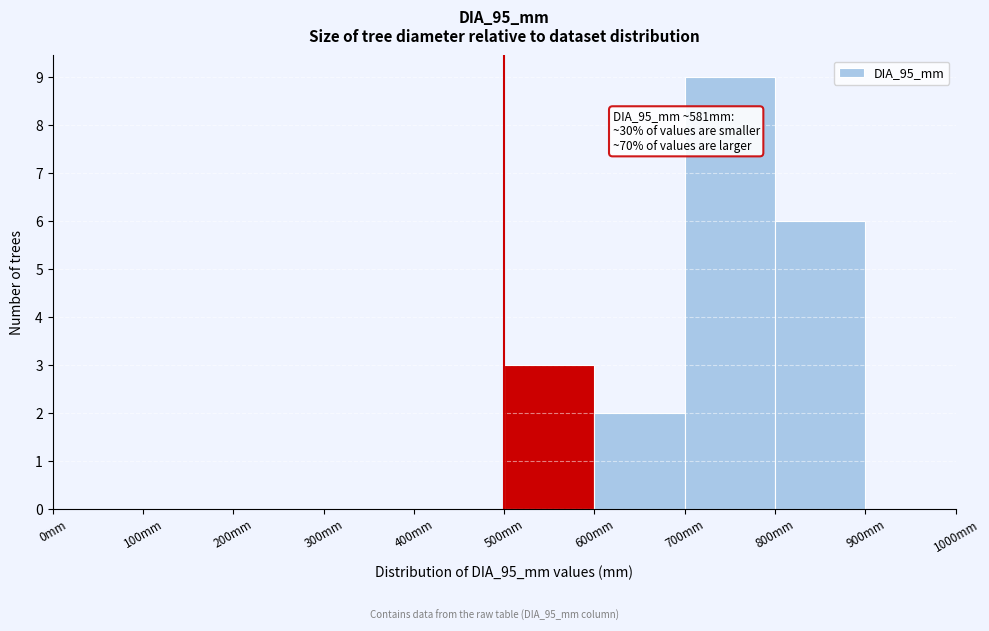

Over which range of the x-axis is the bar tallest?

700 to 800